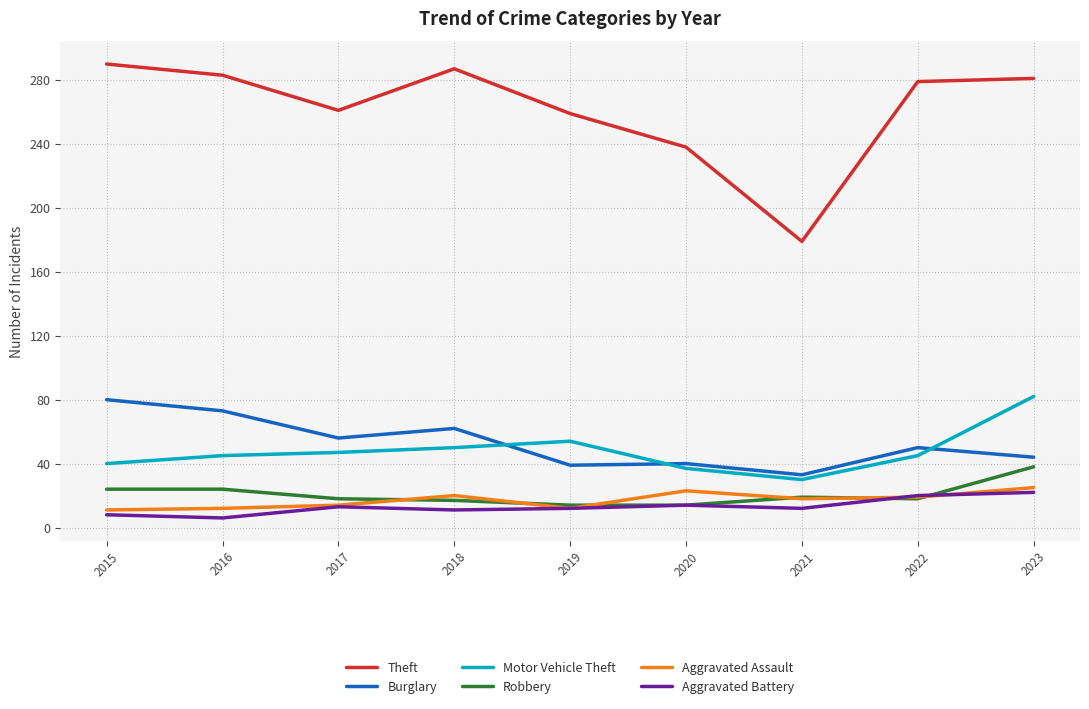

The Motor Vehicle Theft series shows 63 at 2020. True or false?

False